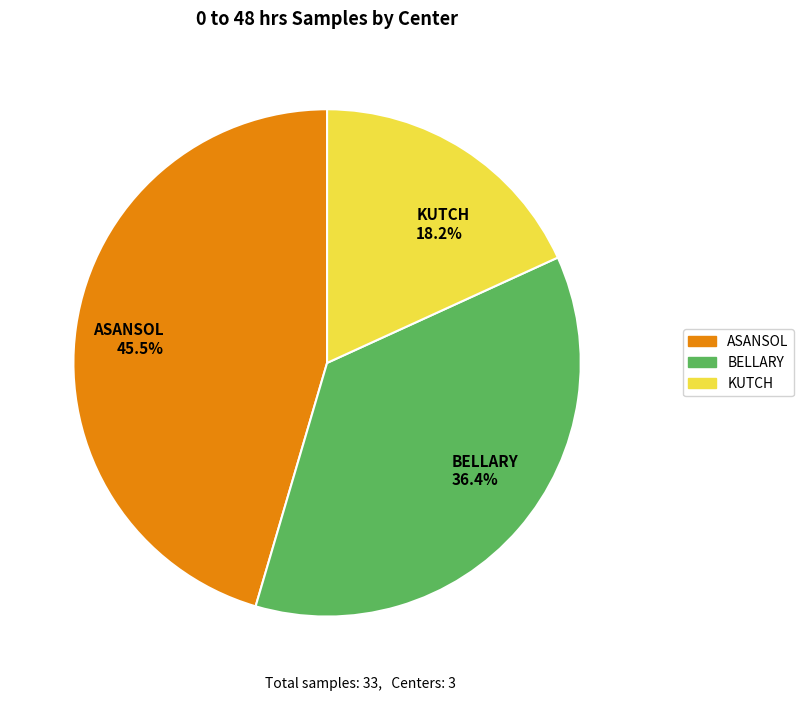

Rank the categories by value from highest to lowest.

ASANSOL, BELLARY, KUTCH